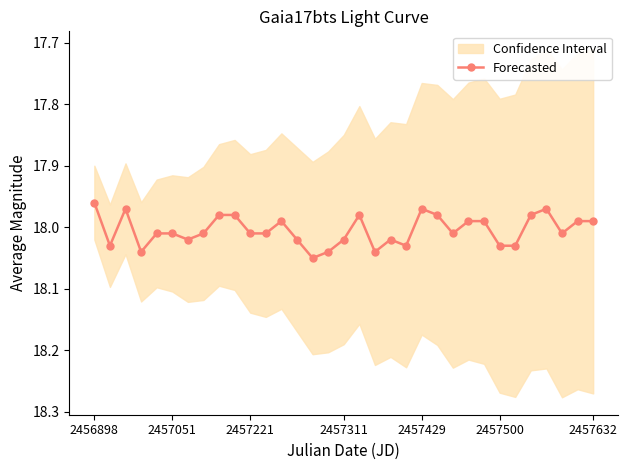

Is it true that the value at 7 is 18.0?

True